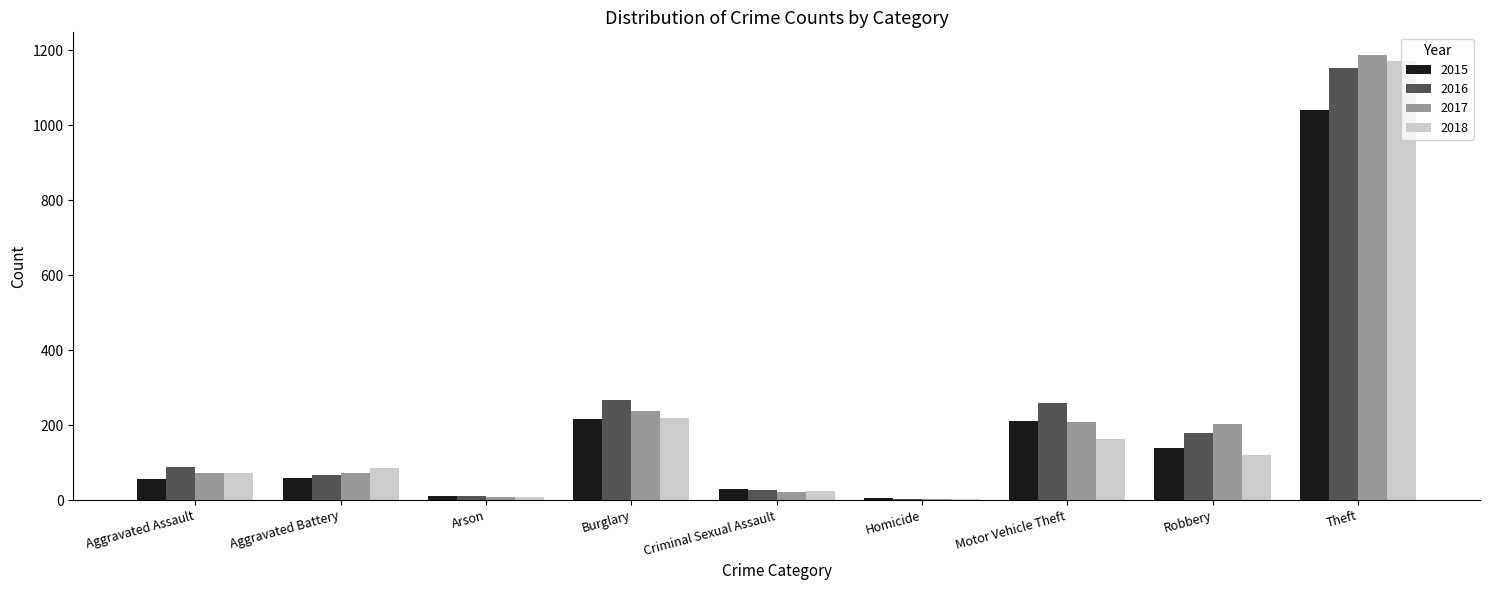

What is the label of the 3rd bar from the left?

Arson